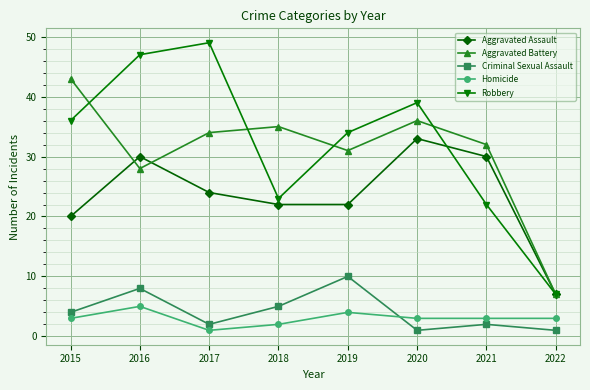

Reading left to right, what are all the values shown in this chart?

Aggravated Assault: 2015=20	2016=30	2017=24	2018=22	2019=22	2020=33	2021=30	2022=7
Aggravated Battery: 2015=43	2016=28	2017=34	2018=35	2019=31	2020=36	2021=32	2022=7
Criminal Sexual Assault: 2015=4	2016=8	2017=2	2018=5	2019=10	2020=1	2021=2	2022=1
Homicide: 2015=3	2016=5	2017=1	2018=2	2019=4	2020=3	2021=3	2022=3
Robbery: 2015=36	2016=47	2017=49	2018=23	2019=34	2020=39	2021=22	2022=7